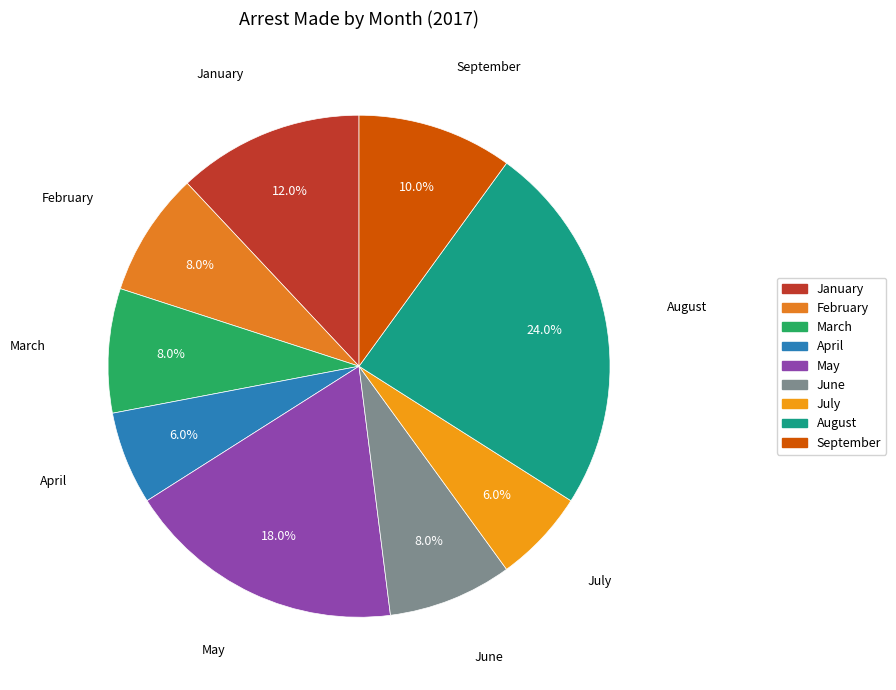

To the nearest percent, what is the difference between the largest and smallest slice percentages?

18%